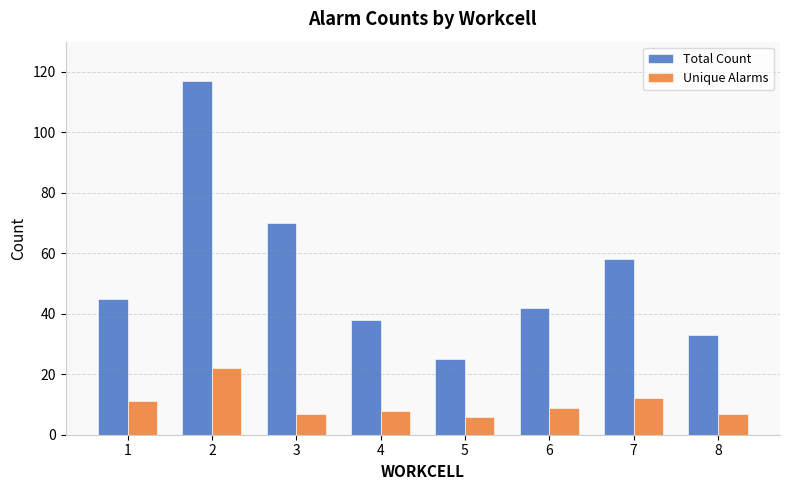

At which label does Total Count reach its minimum?

5